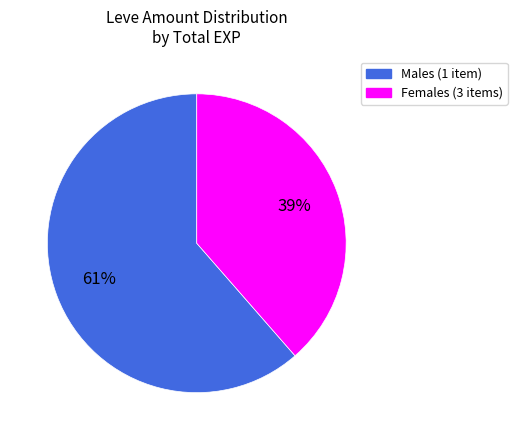

Approximately how many times larger is the value at Males (1 item) compared to Females (3 items)?

1.6